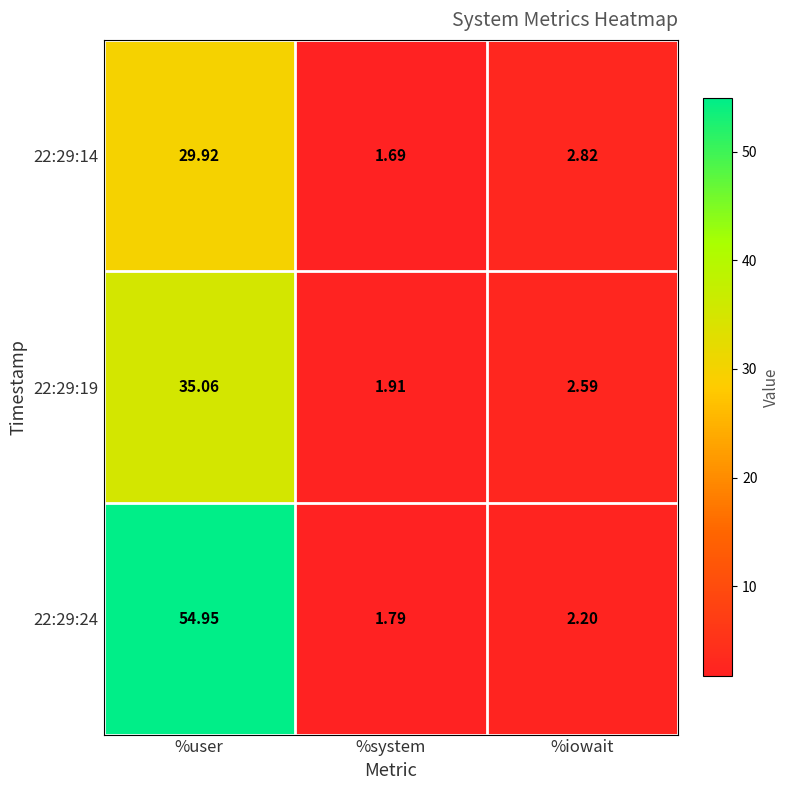

At which label does 22:29:14 first exceed 2?

%user